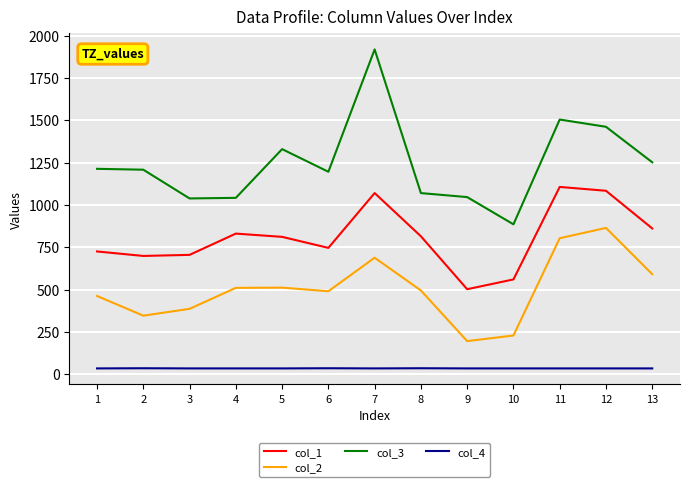

The value of col_3 at 3 is 1037.8. True or false?

True